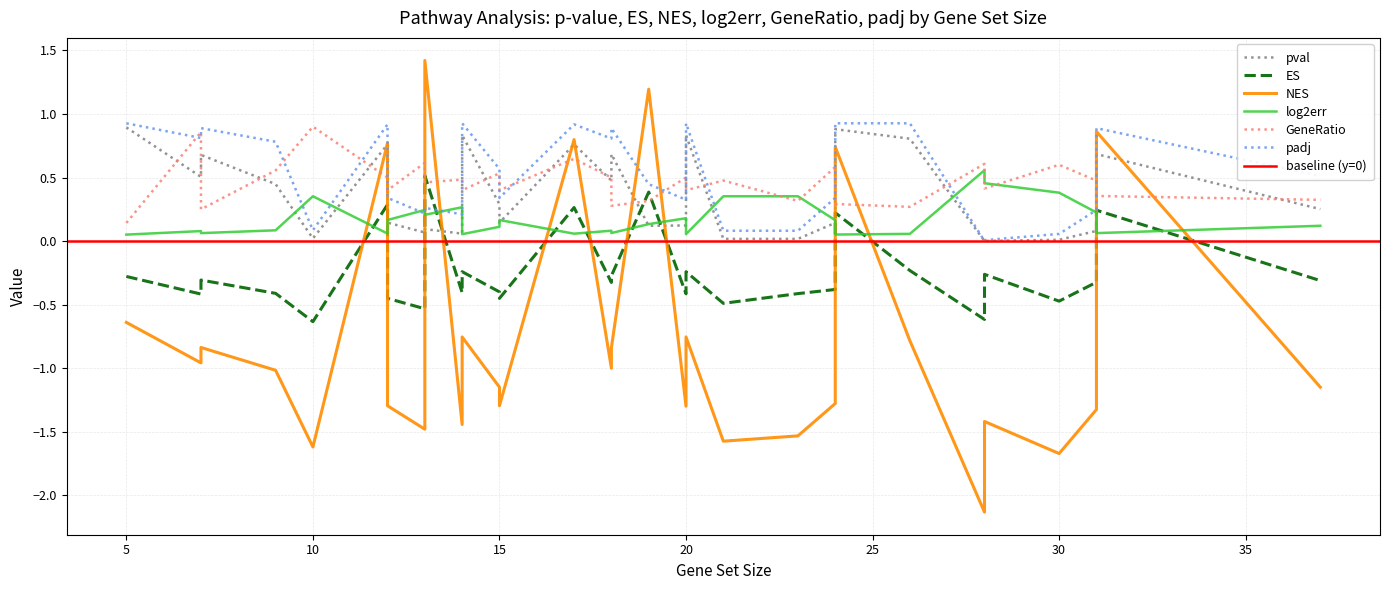

Which series ends up on top after the final intersection of GeneRatio and pval?

GeneRatio